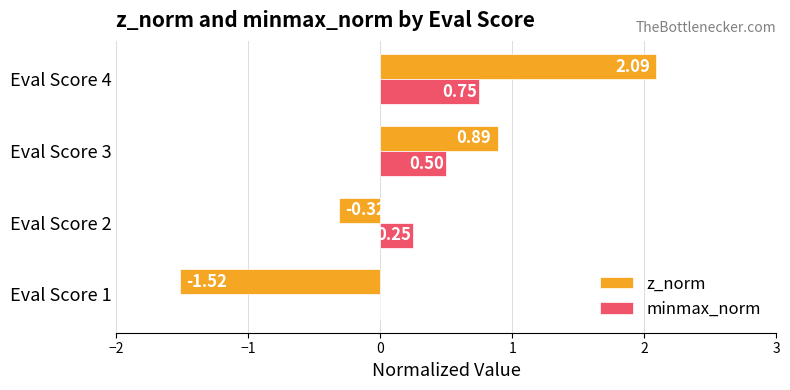

Which series has the largest total across all categories?

minmax_norm